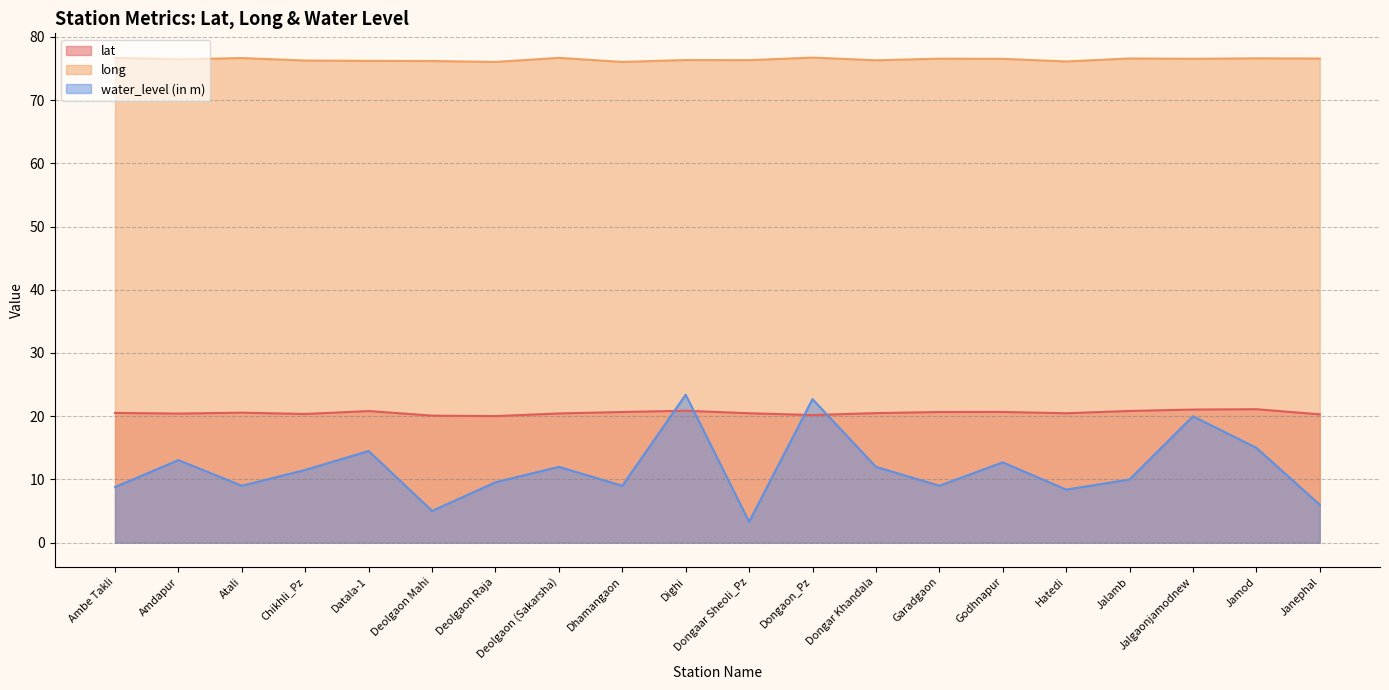

Is the value of lat at Dongaar Sheoli_Pz greater than the value of long at Janephal?

No